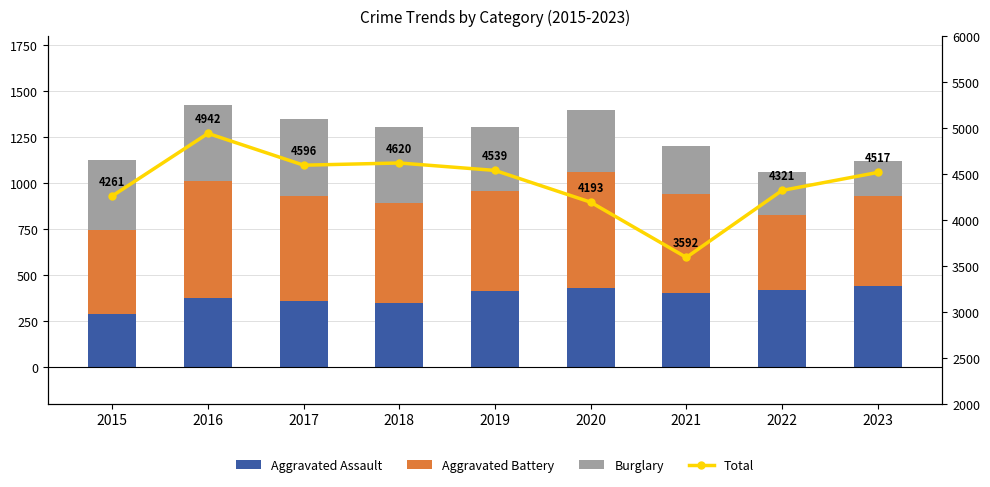

What is the value of the Total bar at the 6th from the left?

4193